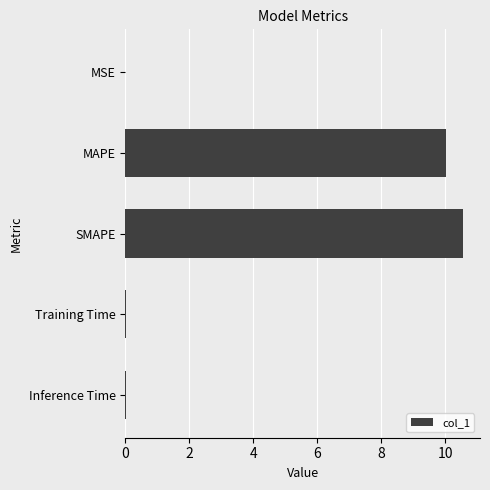

The value at MAPE is 10.0. True or false?

True